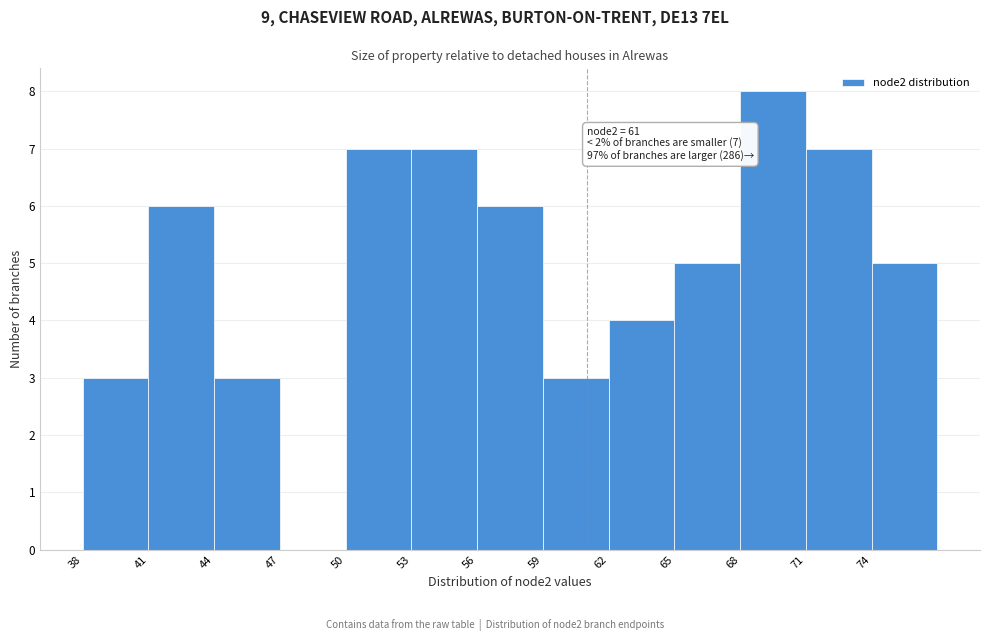

Which range on the x-axis has the tallest bar?

68 to 71